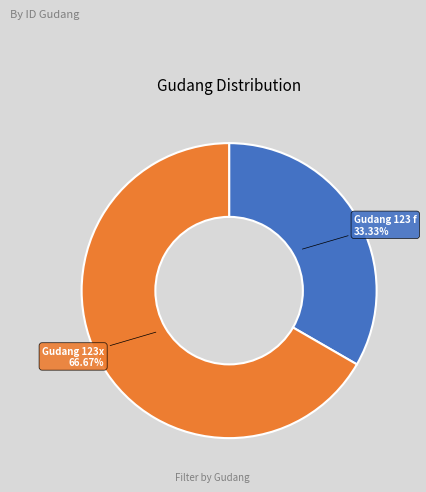

To the nearest percent, what portion does Gudang 123x represent?

67%